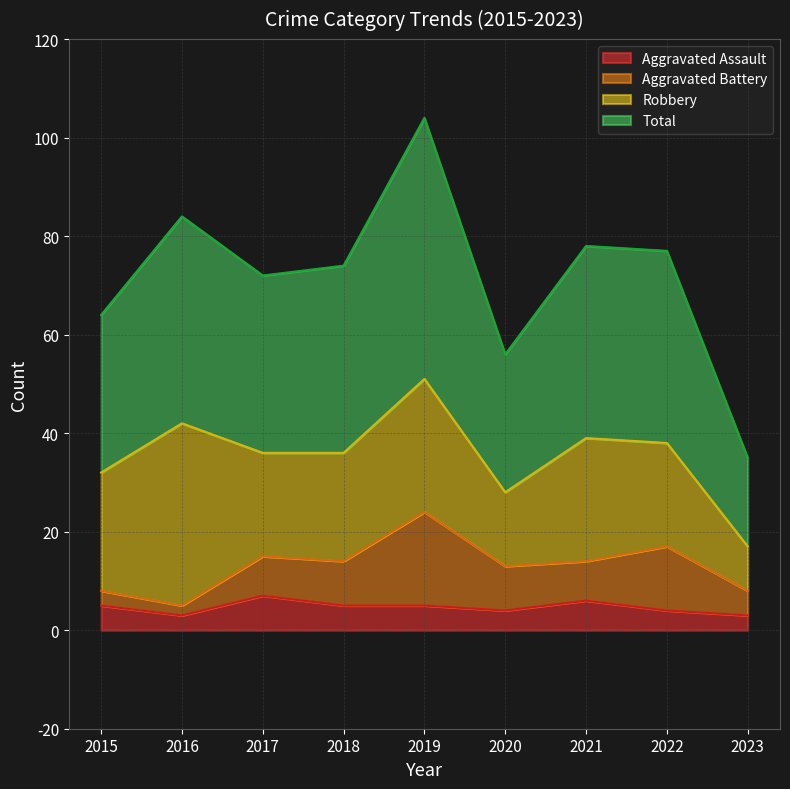

What is the sum of all Total values?

644